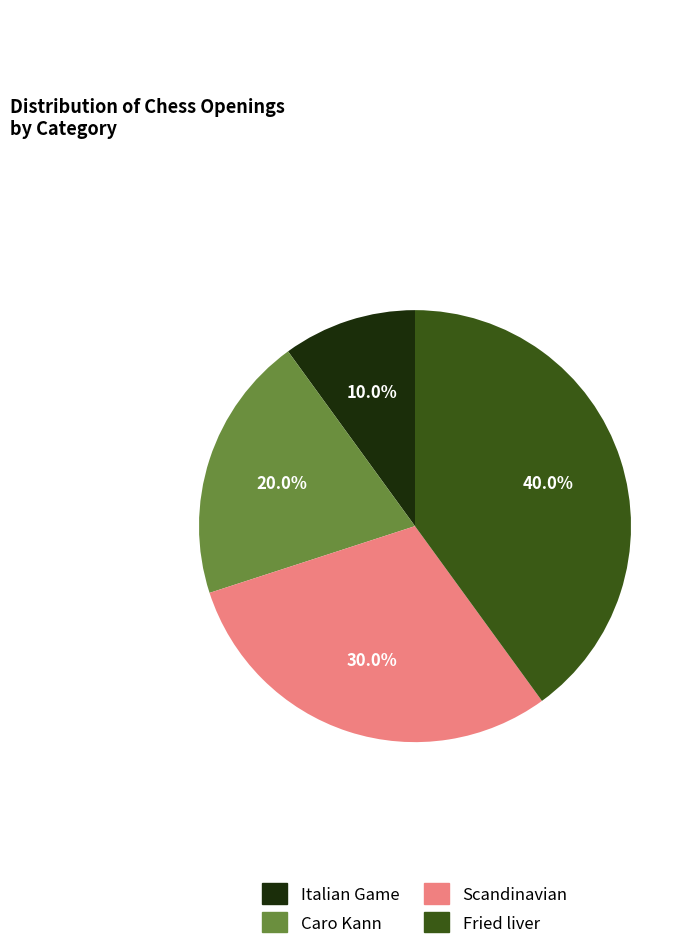

Count the number of slices in the pie.

4